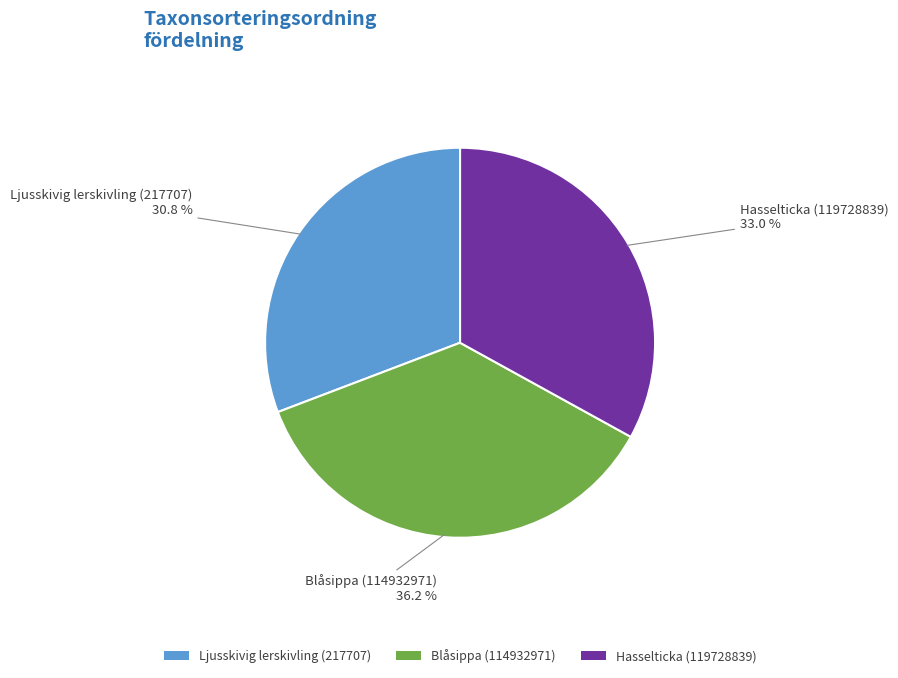

To the nearest percent, what is the average slice percentage?

33%